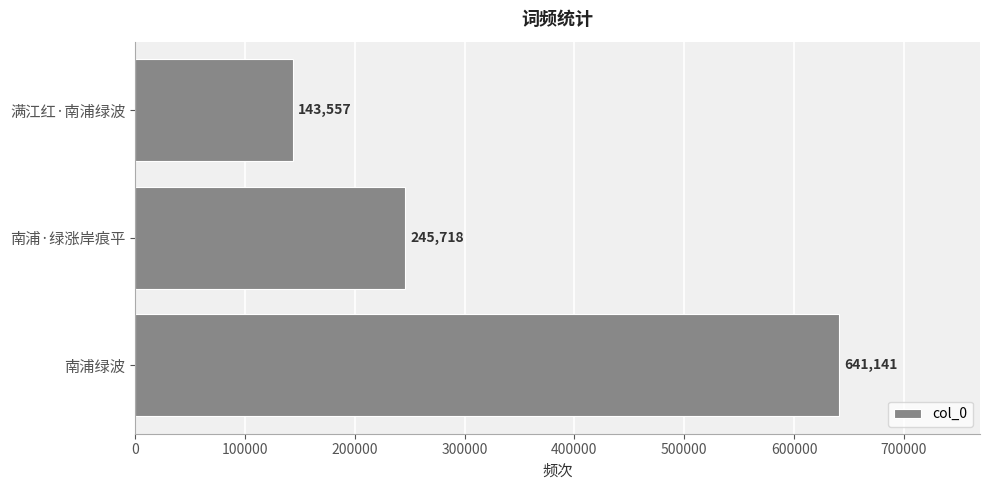

Rank the categories by value from highest to lowest.

南浦绿波, 南浦·绿涨岸痕平, 满江红·南浦绿波